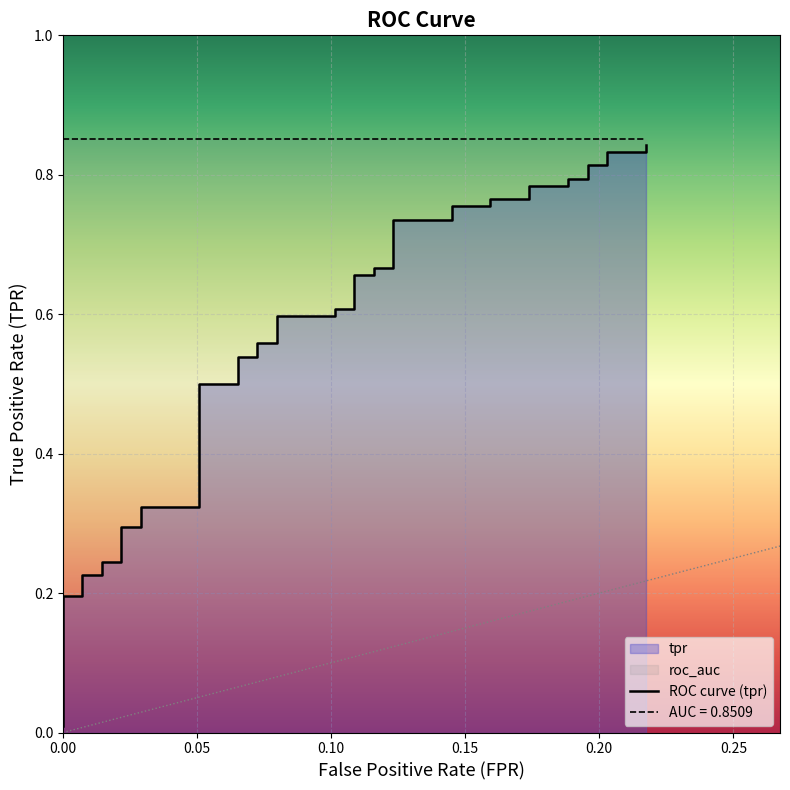

Reading left to right, extract all data points from this chart.

0.0	0.2	0.2	0.2	0.2	0.2	0.2	0.3	0.3	0.3	0.3	0.5	0.5	0.5	0.5	0.6	0.6	0.6	0.6	0.6	0.6	0.7	0.7	0.7	0.7	0.7	0.7	0.8	0.8	0.8	0.8	0.8	0.8	0.8	0.8	0.8	0.8	0.8	0.8	0.8